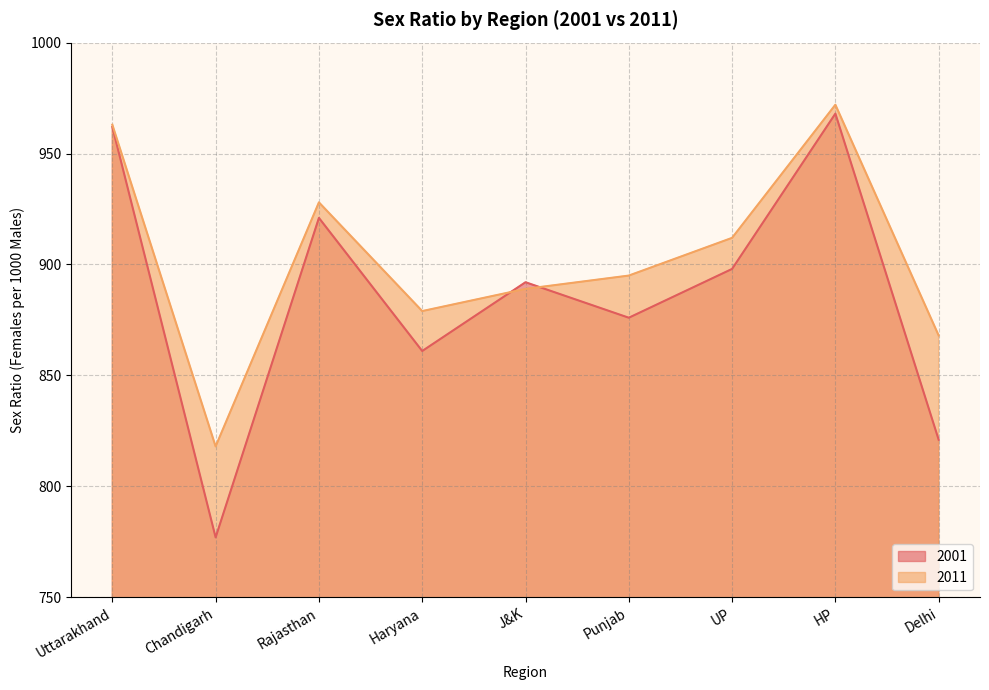

Which label corresponds to the largest value in the chart?

HP